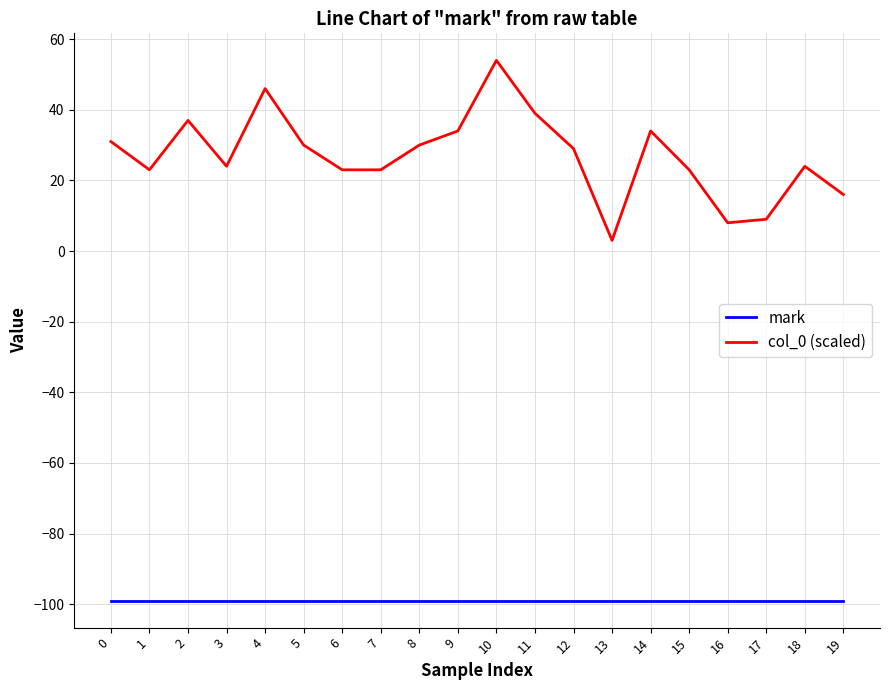

At which category is the sum across all series the highest?

10